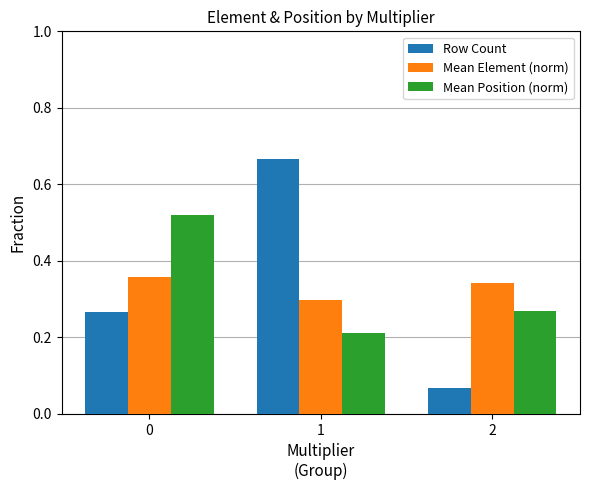

True or false: Mean Position (norm) has a value of 0.4 at 1.

False